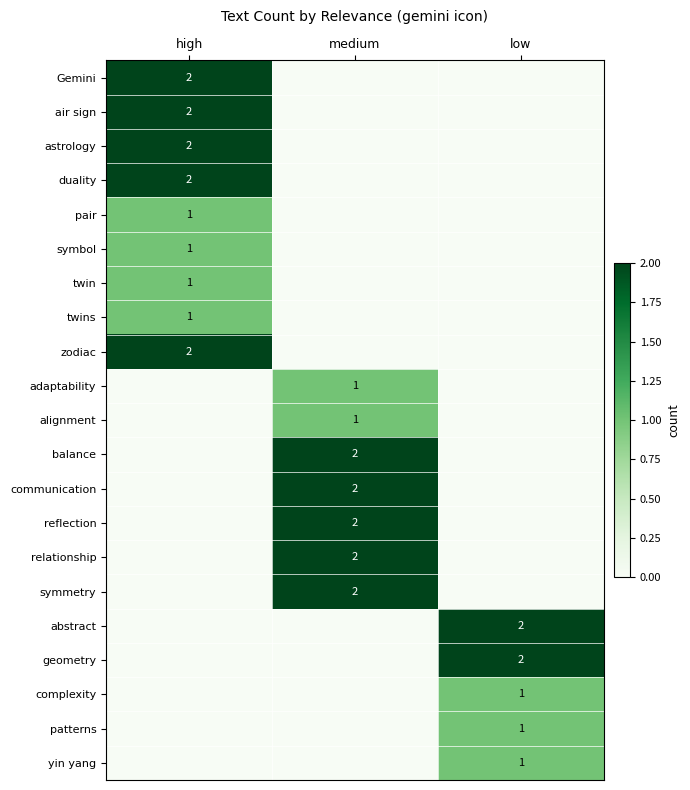

The value of twin at high is 1. True or false?

True